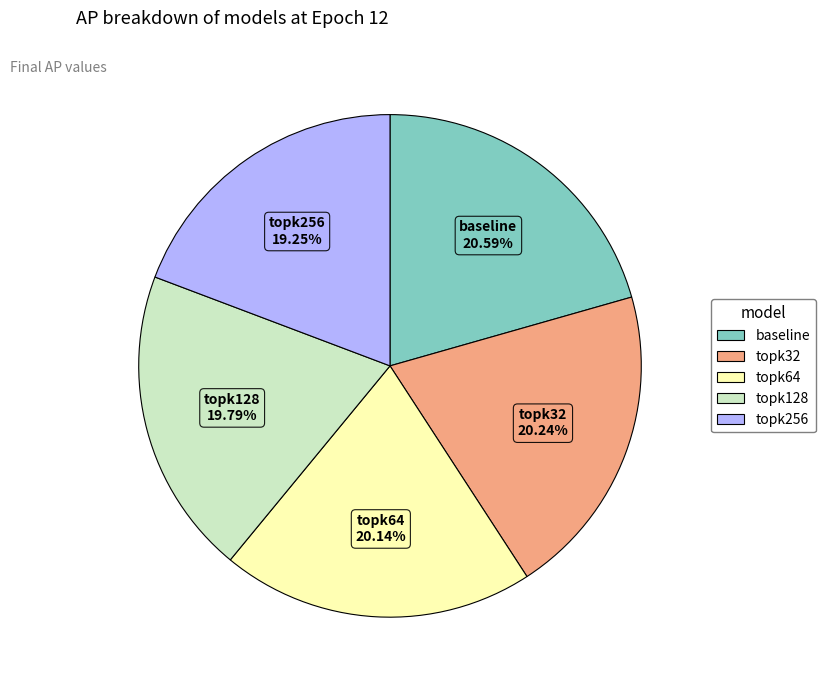

The topk256 slice represents 28% of the pie. True or false?

False